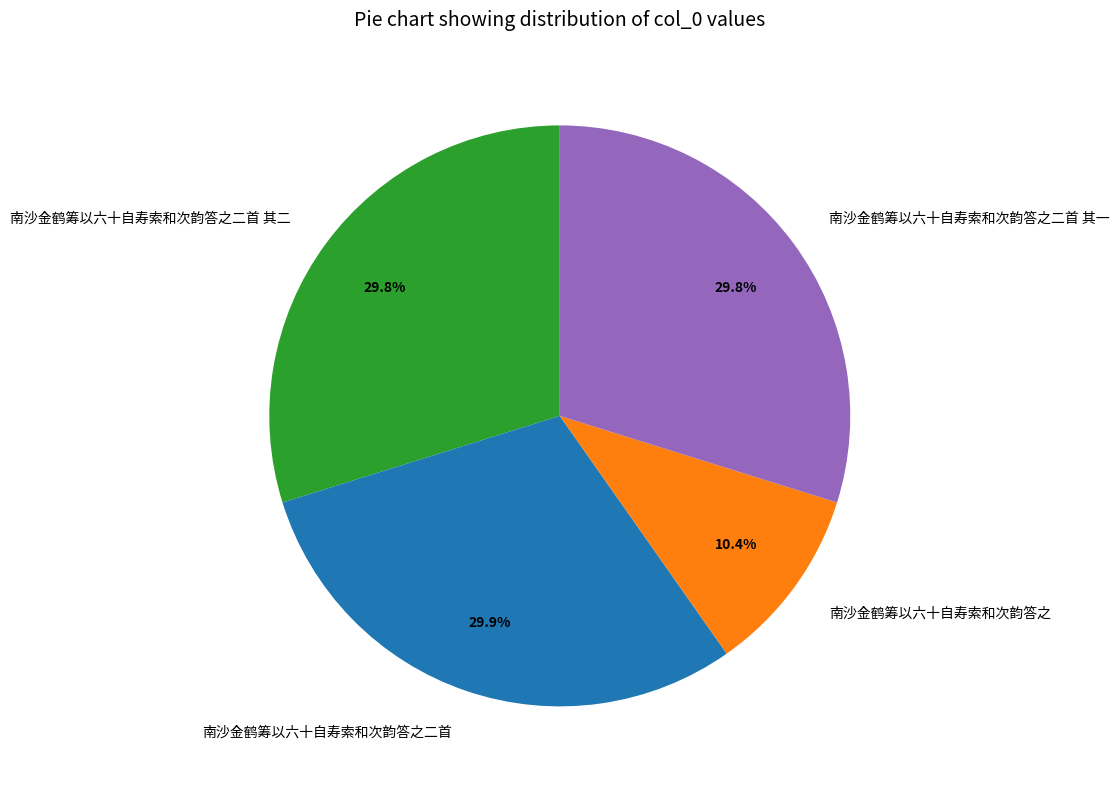

To the nearest percent, what is the combined percentage of 南沙金鹤筹以六十自寿索和次韵答之 and 南沙金鹤筹以六十自寿索和次韵答之二首 其二?

40%